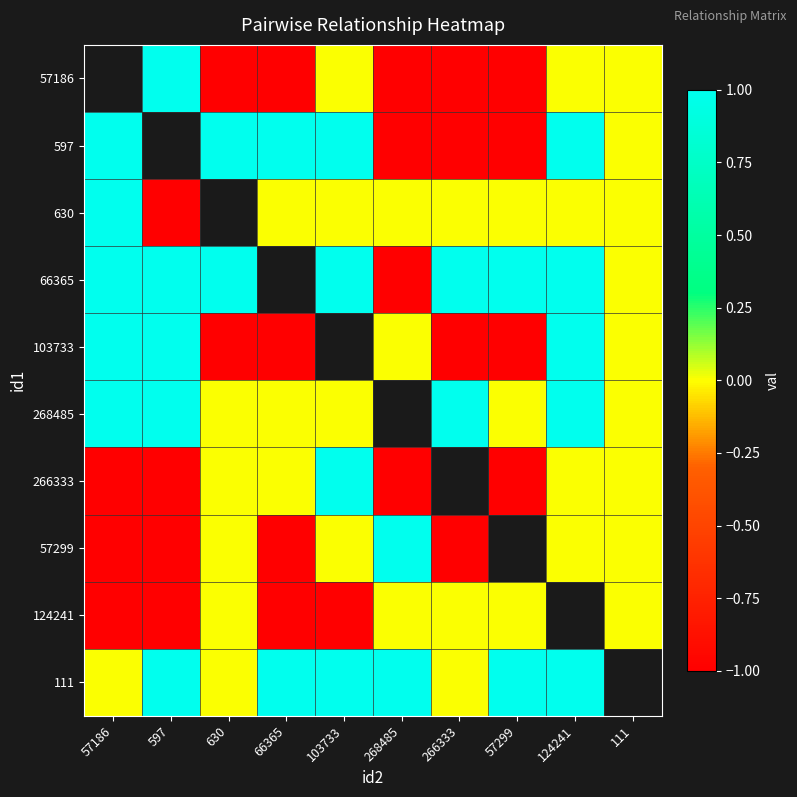

Which category has the lowest value across all series?

630